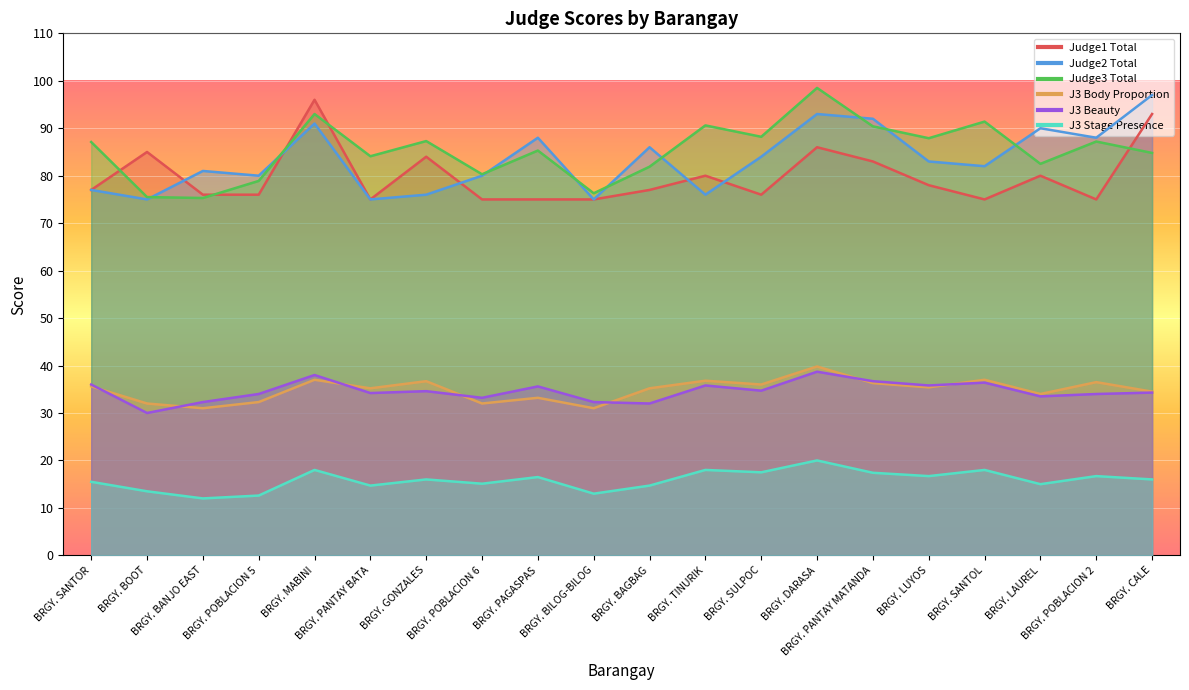

Which series has the largest total across all categories?

Judge3 Total